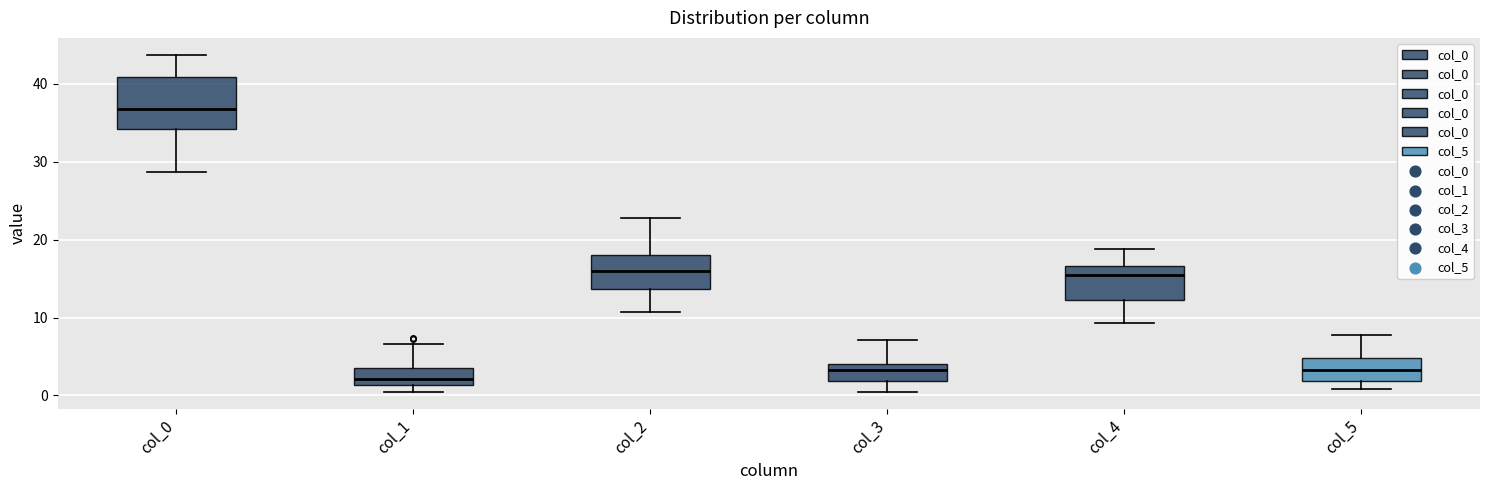

Where does the upper whisker of the box for col_5 end on the y-axis? The values are not printed on the chart, so give them approximately, as read against the axis.

8